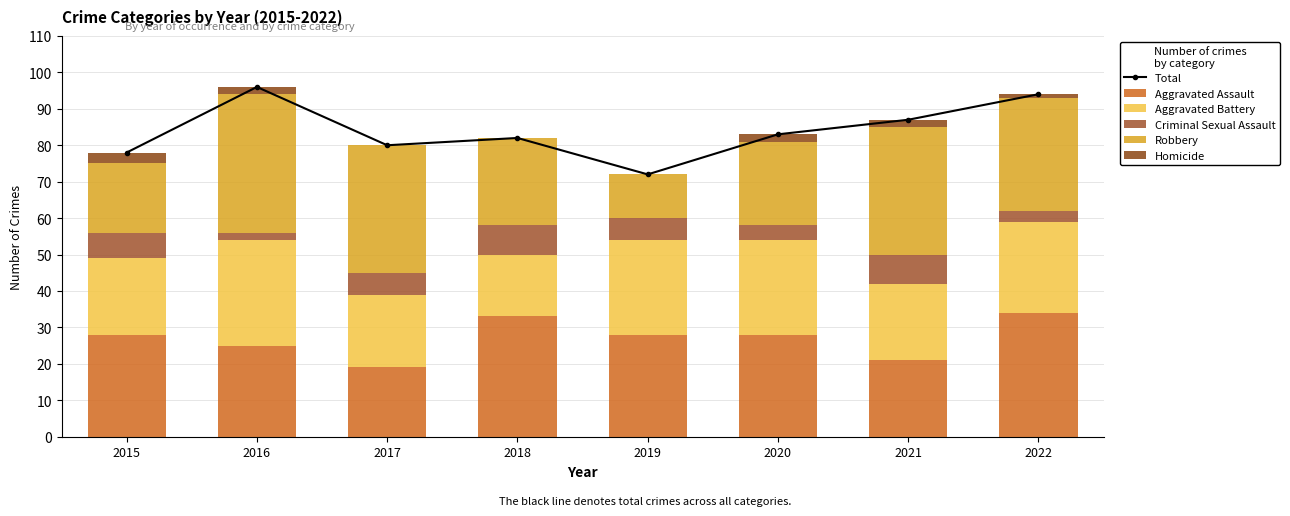

How many categories are shown in the chart?

8